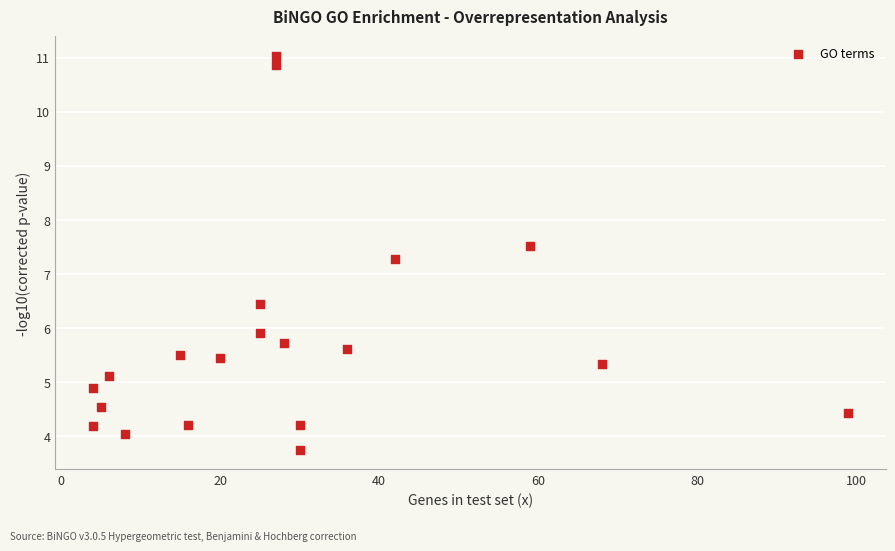

What is the range of X values (max minus min)?

95.0